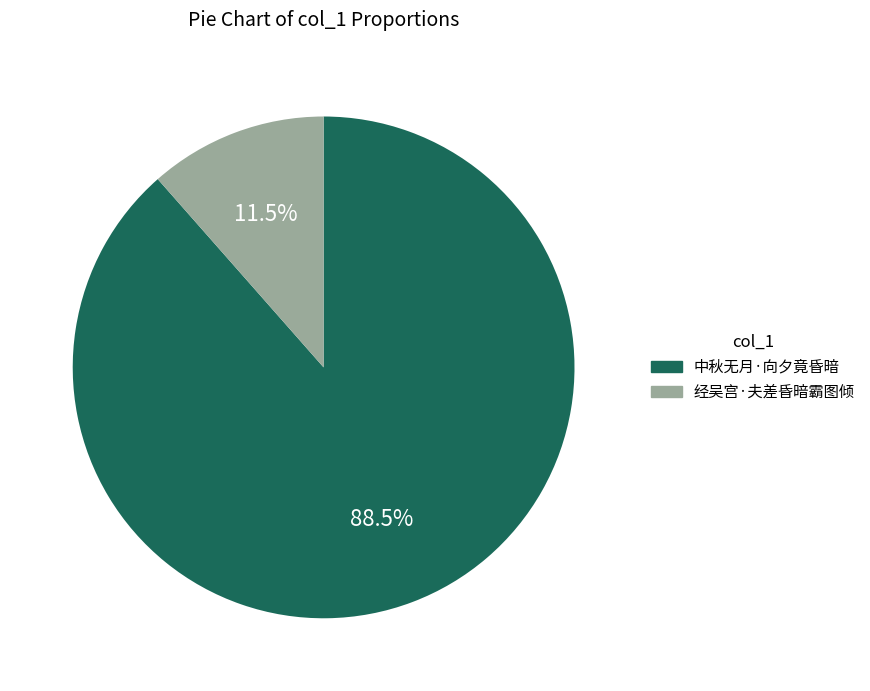

Between 经吴宫·夫差昏暗霸图倾 and 中秋无月·向夕竟昏暗, which is larger?

中秋无月·向夕竟昏暗